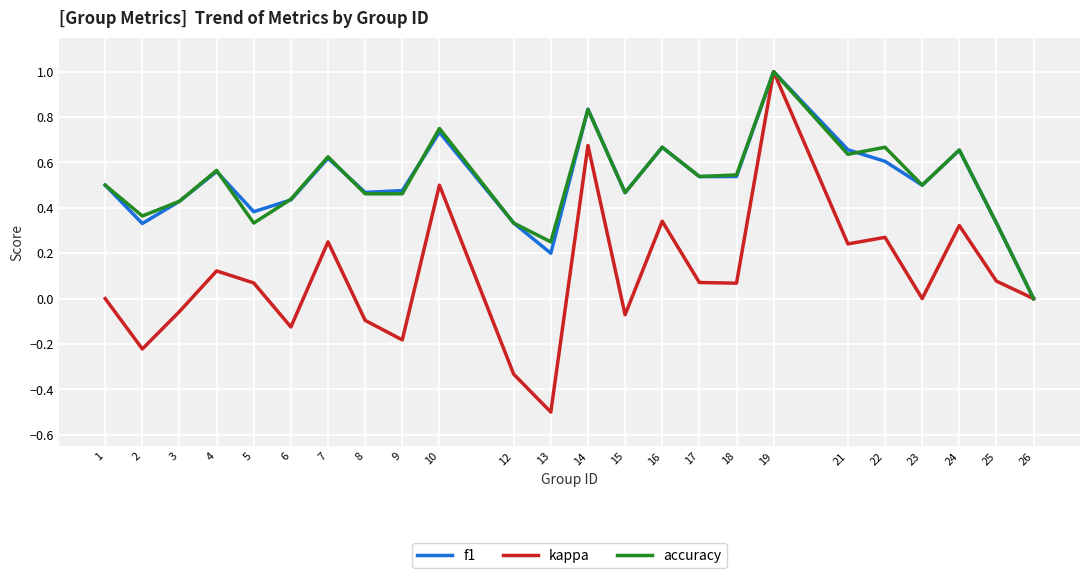

How many f1 values are between 0 and 1?

24